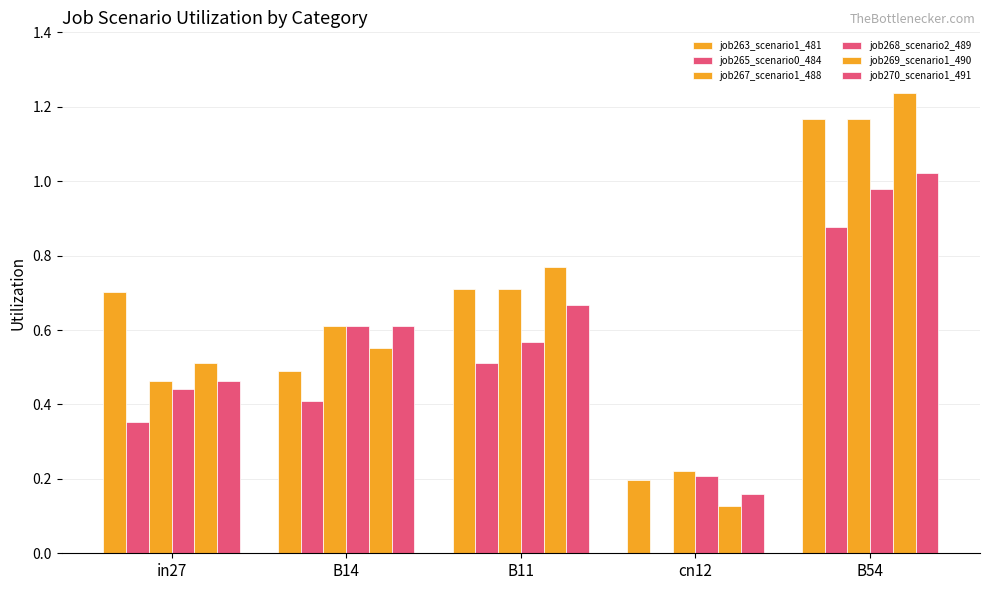

How many groups of bars are there?

5